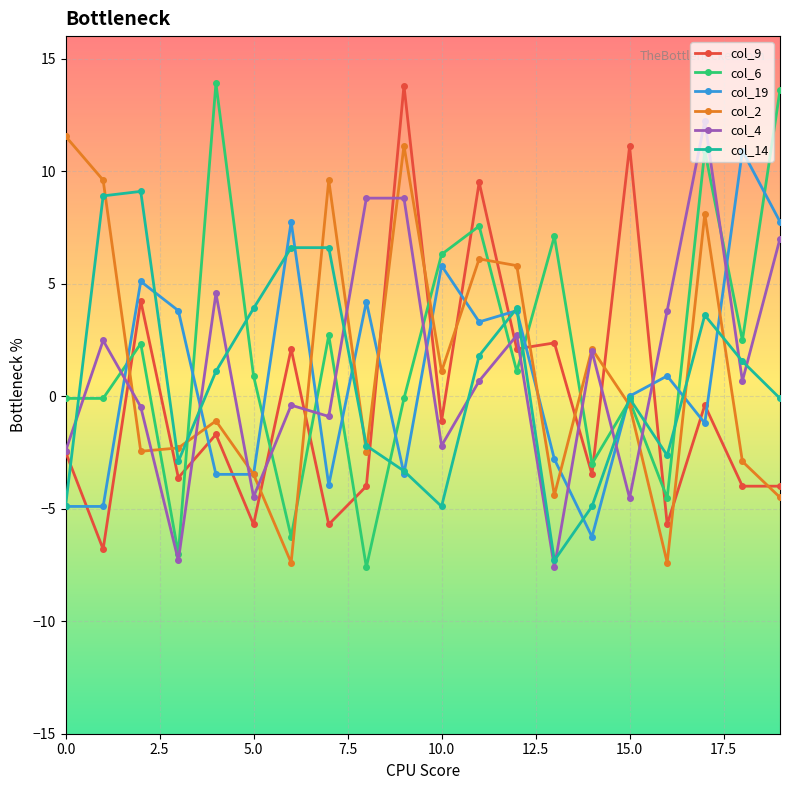

After their last crossing, which series has the higher values: col_9 or col_14?

col_14